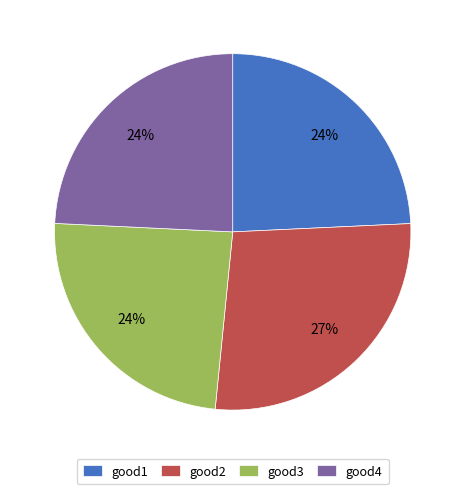

To the nearest percent, what is the difference between the good4 and good2 slice percentages?

3%